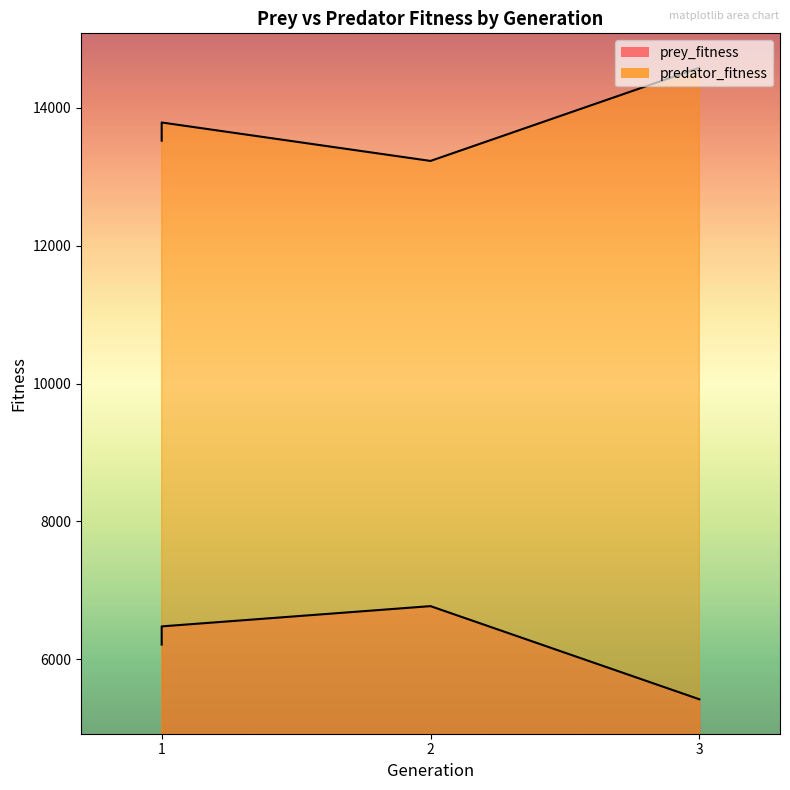

Where is the first local minimum?

2